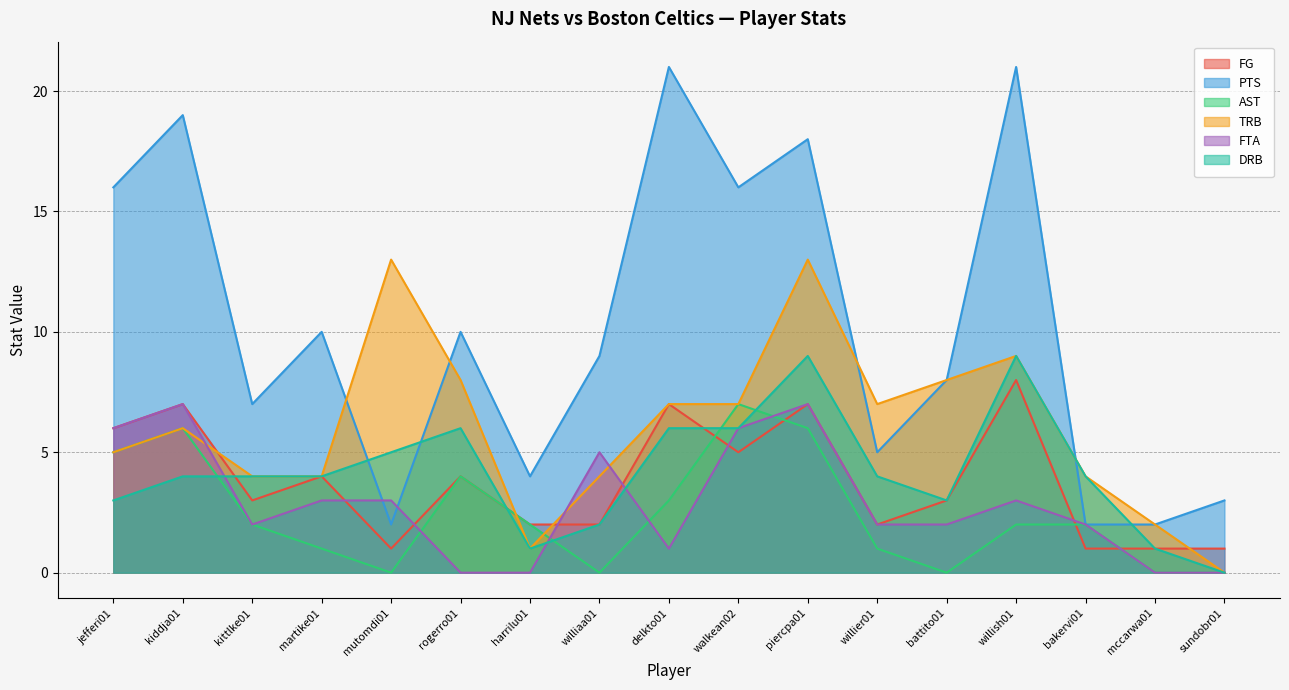

True or false: FG and FTA intersect in this chart.

True